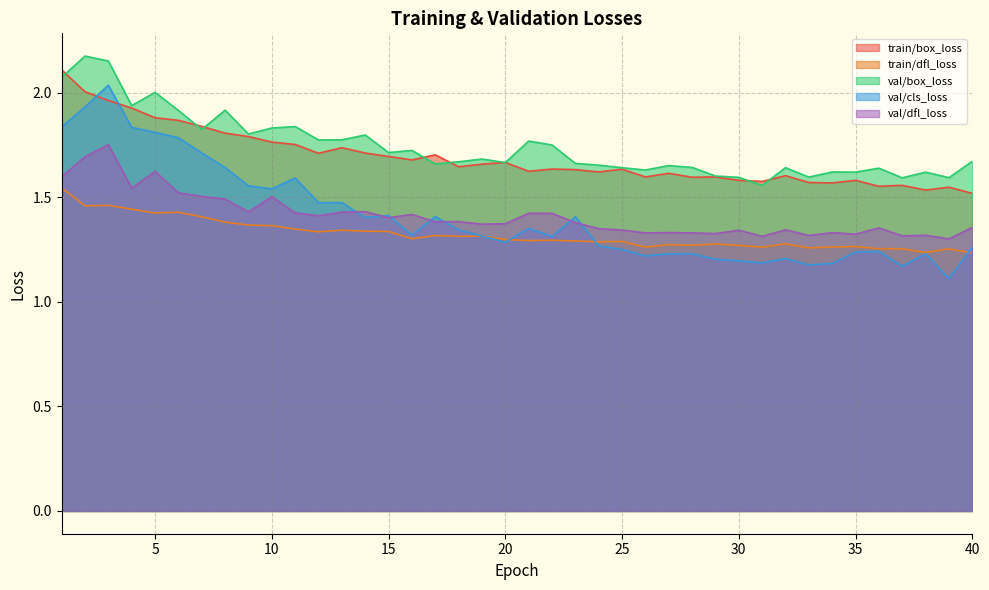

Between 5 and 6, which is larger?

5